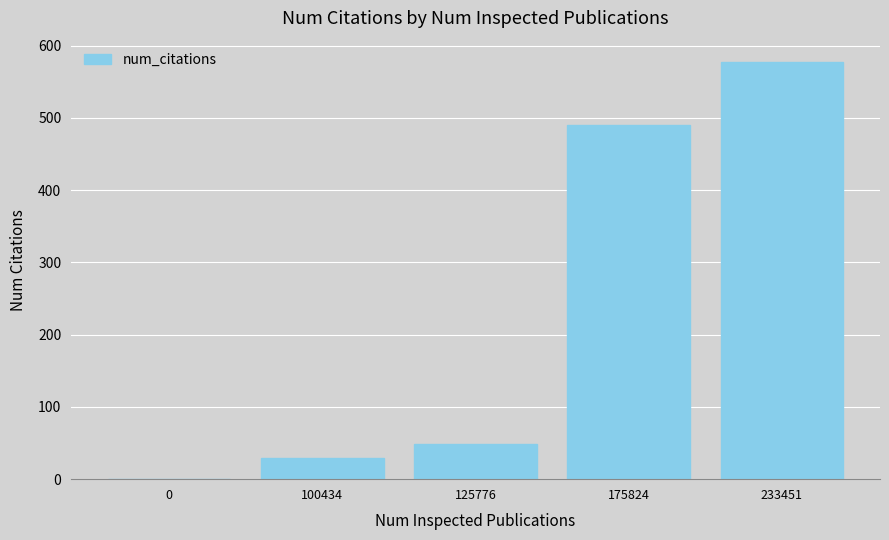

True or false: the data shows 0 at 0.

True